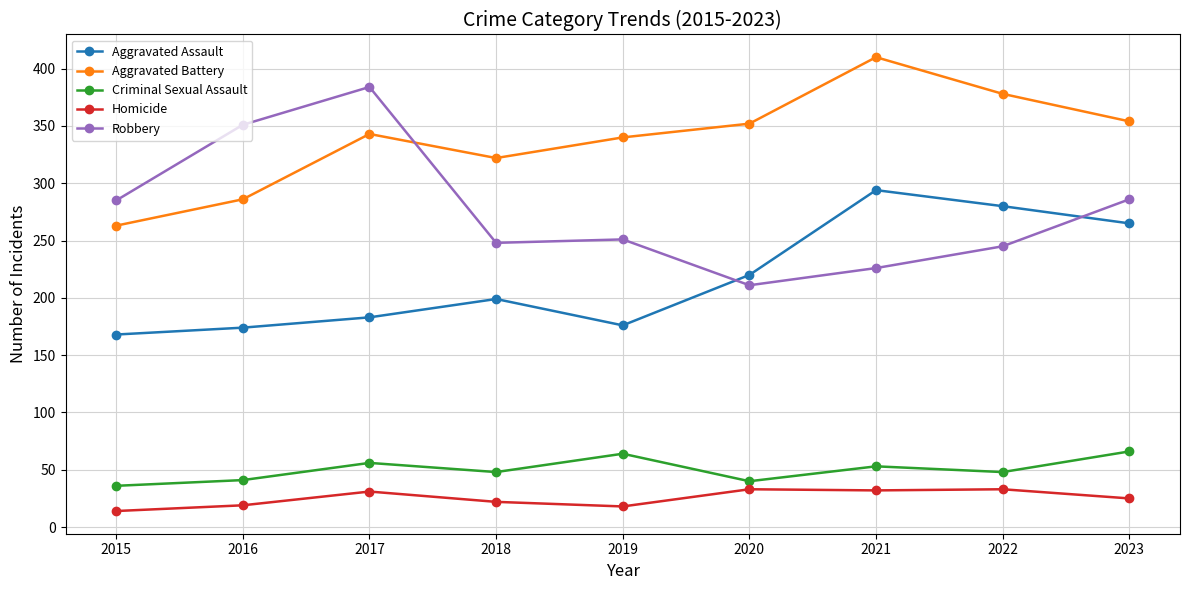

Is the value of Robbery at 2016 greater than the value of Criminal Sexual Assault at 2023?

Yes